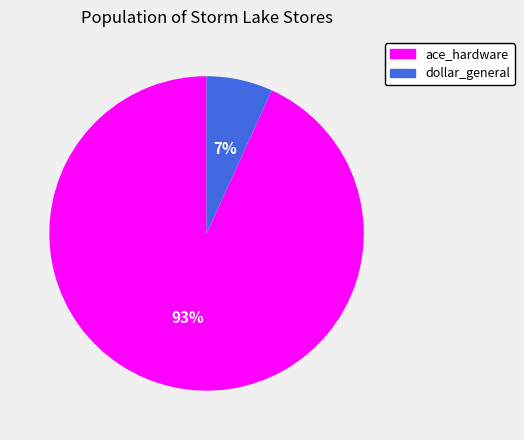

To the nearest percent, what is the average slice percentage?

50%